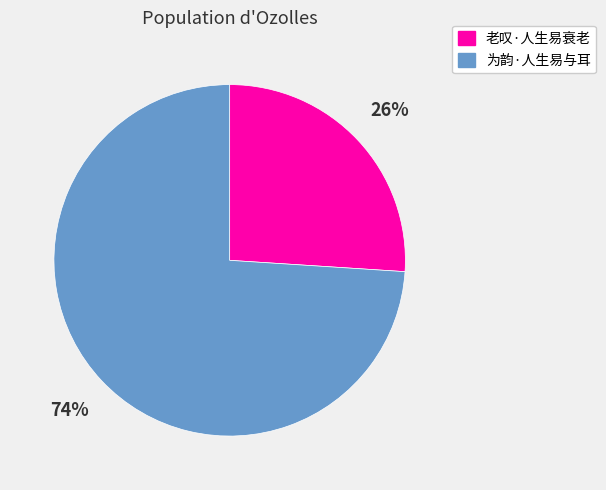

Does any single category account for the majority?

Yes